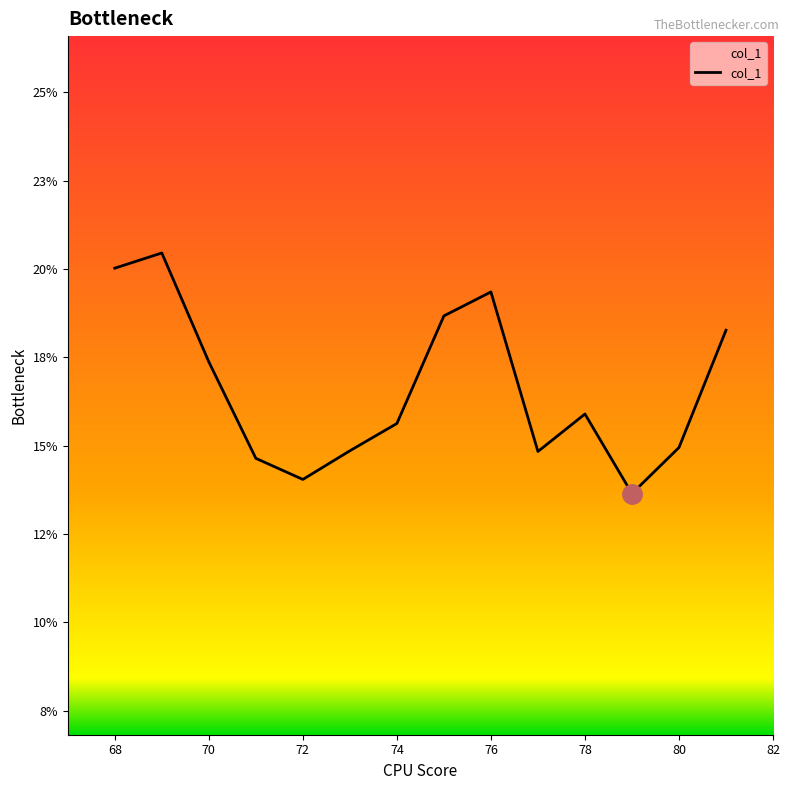

Does the chart have visible grid lines?

No